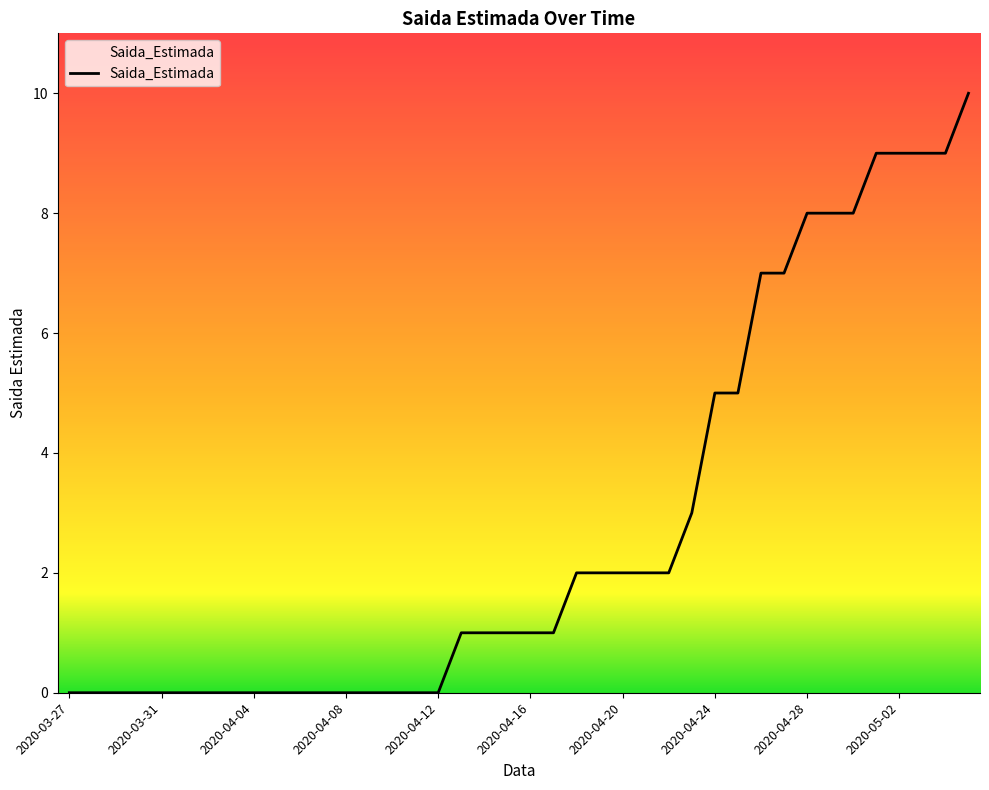

Reading left to right, transcribe all the data shown in this chart.

0	0	0	0	0	0	0	0	0	0	0	0	0	0	0	0	0	1	1	1	1	1	2	2	2	2	2	3	5	5	7	7	8	8	8	9	9	9	9	10